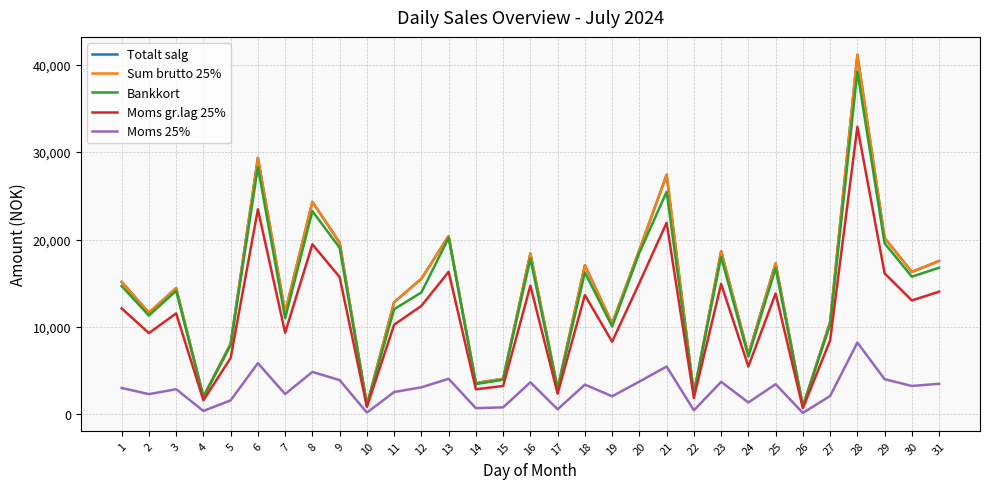

What is the maximum value for Totalt salg?

41129.0